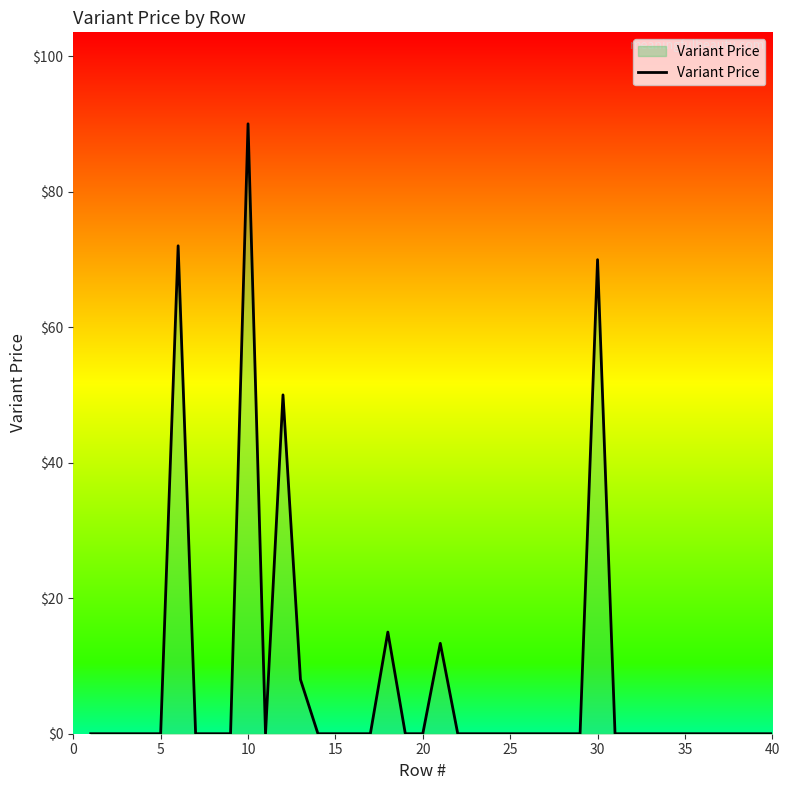

What is the difference between the maximum and minimum values?

90.0